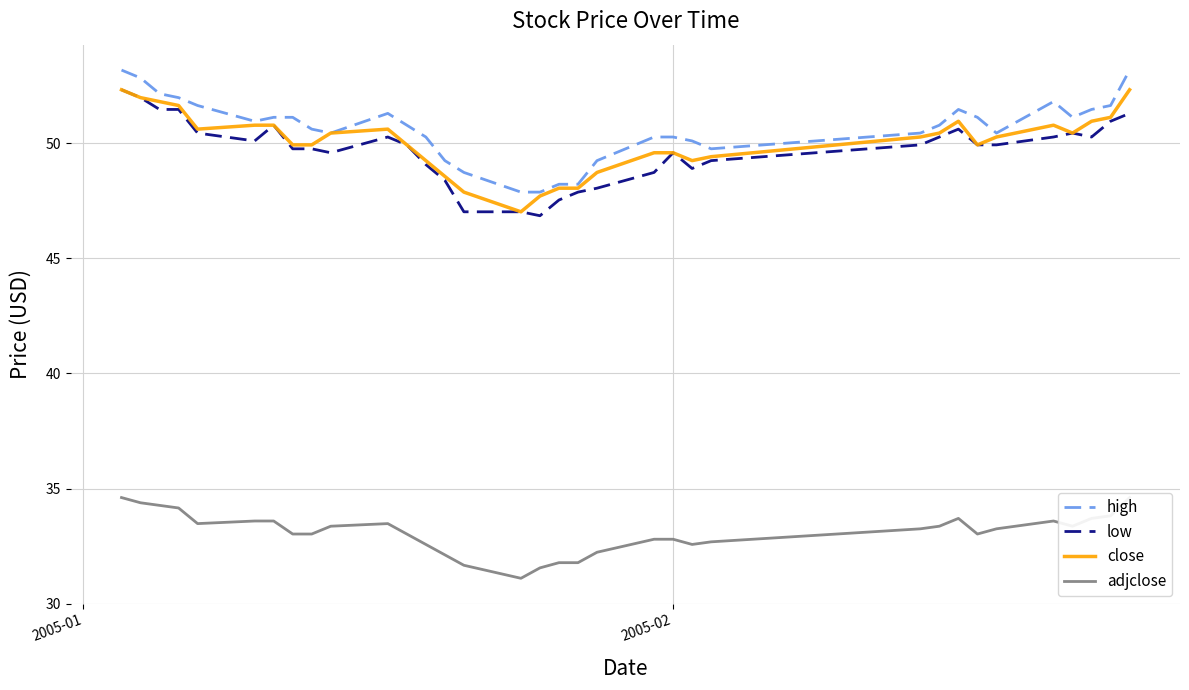

What is the maximum value for close?

52.3